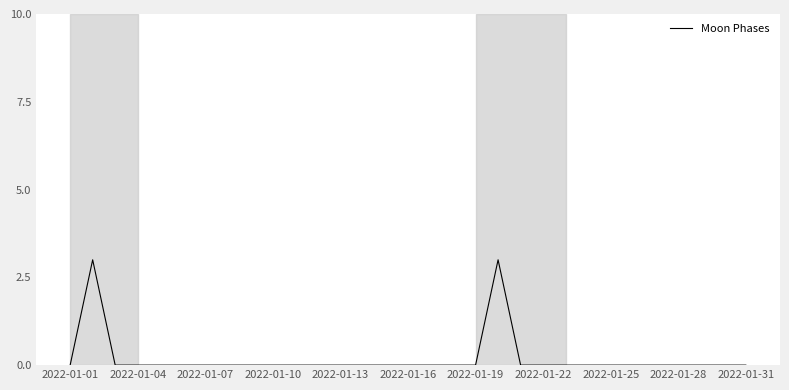

How many lines are shown in the chart?

1